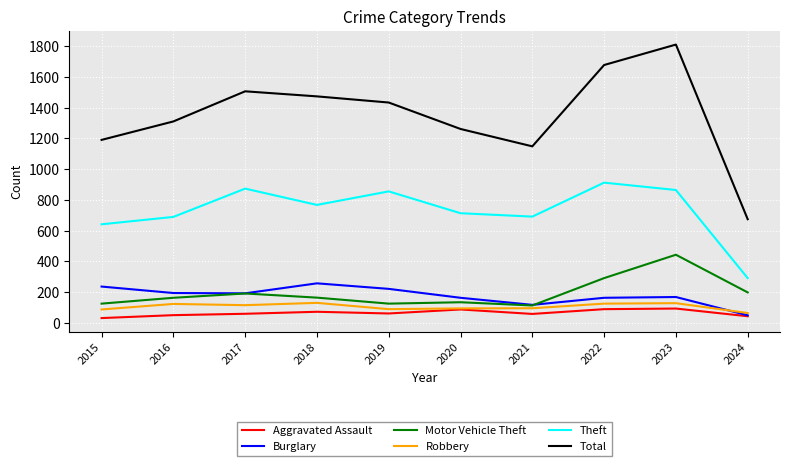

True or false: Burglary and Theft cross at least once.

False